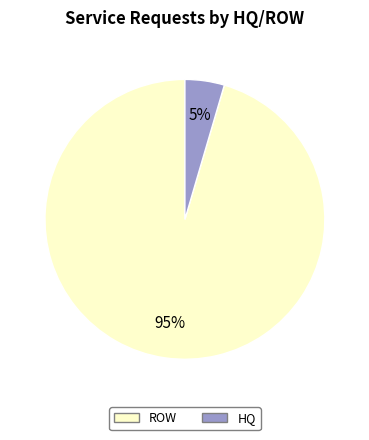

To the nearest percent, what is the combined percentage of ROW and HQ?

100%